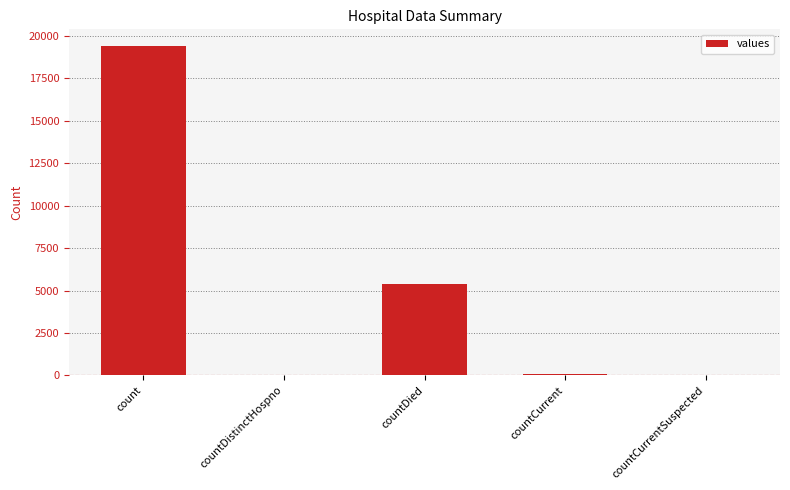

Read the value at count, to the nearest 100.

19400